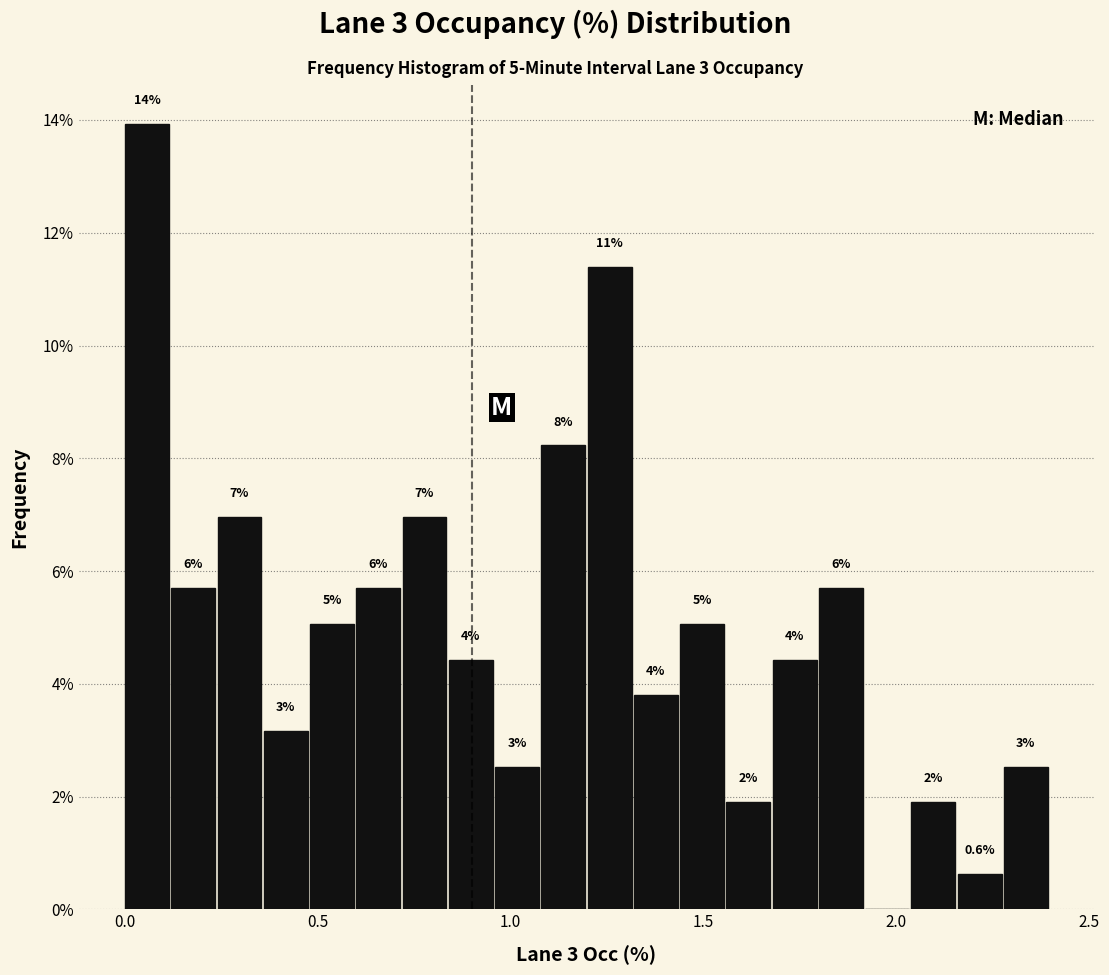

Around what value on the x-axis is the tallest bar? Give the approximate position of its centre, as read against the axis.

0.05